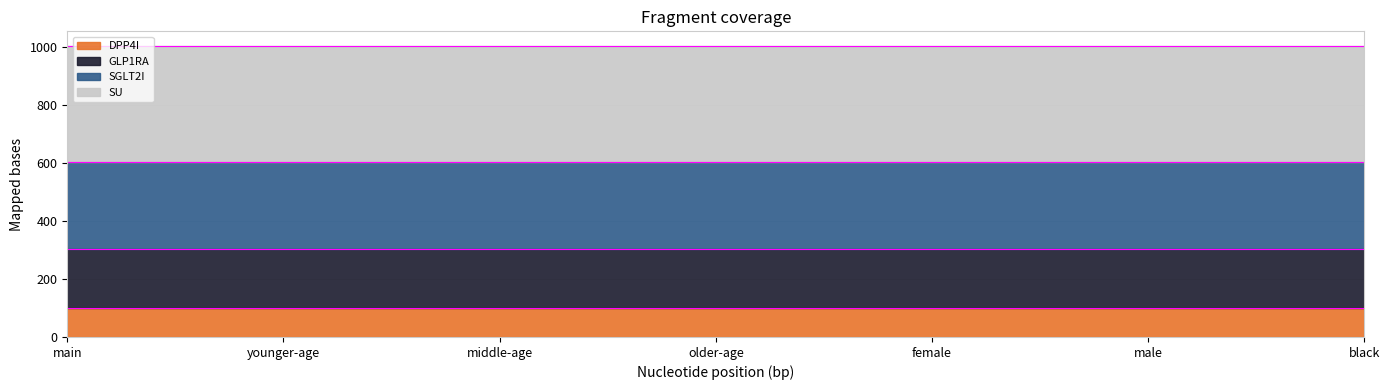

True or false: DPP4I and GLP1RA intersect in this chart.

False